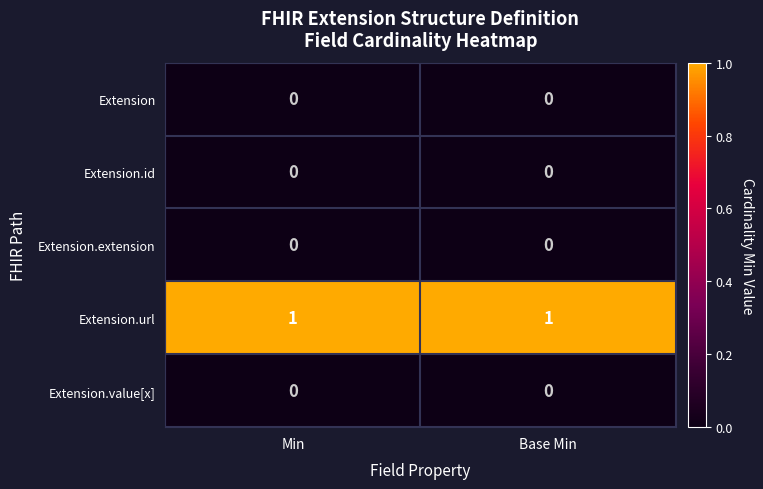

Which series has the largest total across all categories?

Extension.url